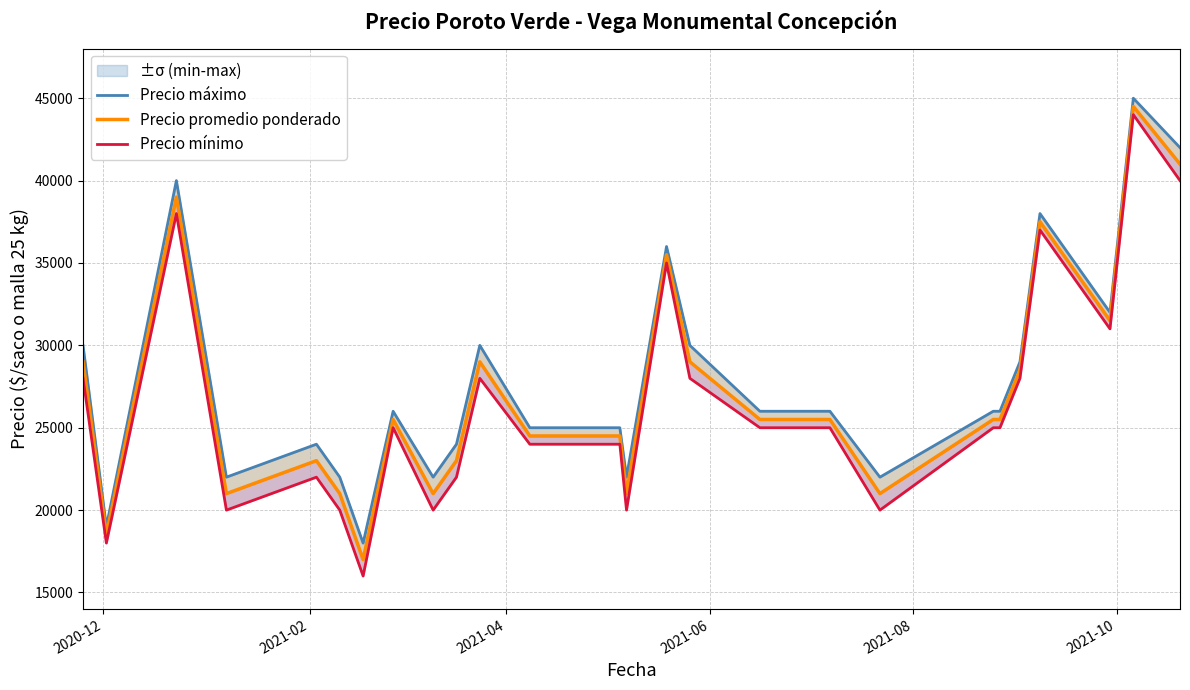

What is the sum of all Precio mínimo values?

721000